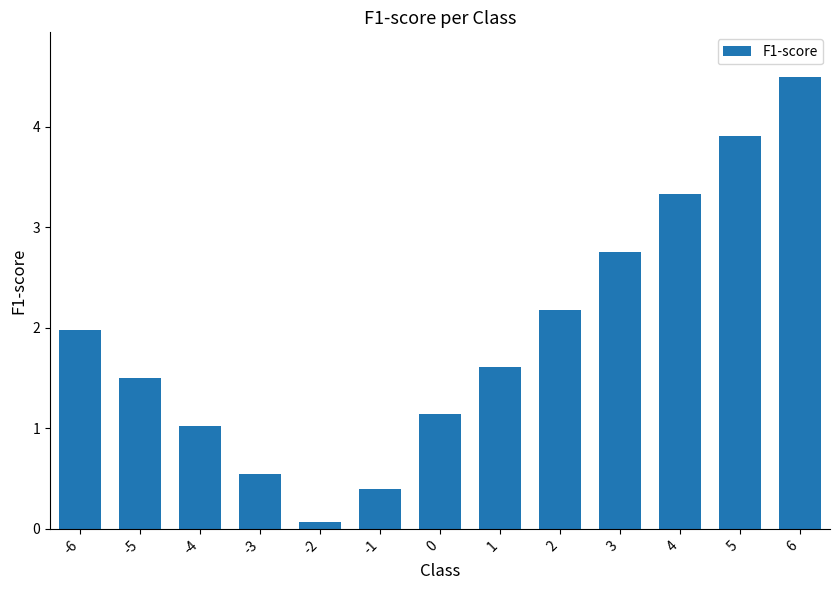

What is the difference between the maximum and second lowest values?

4.1